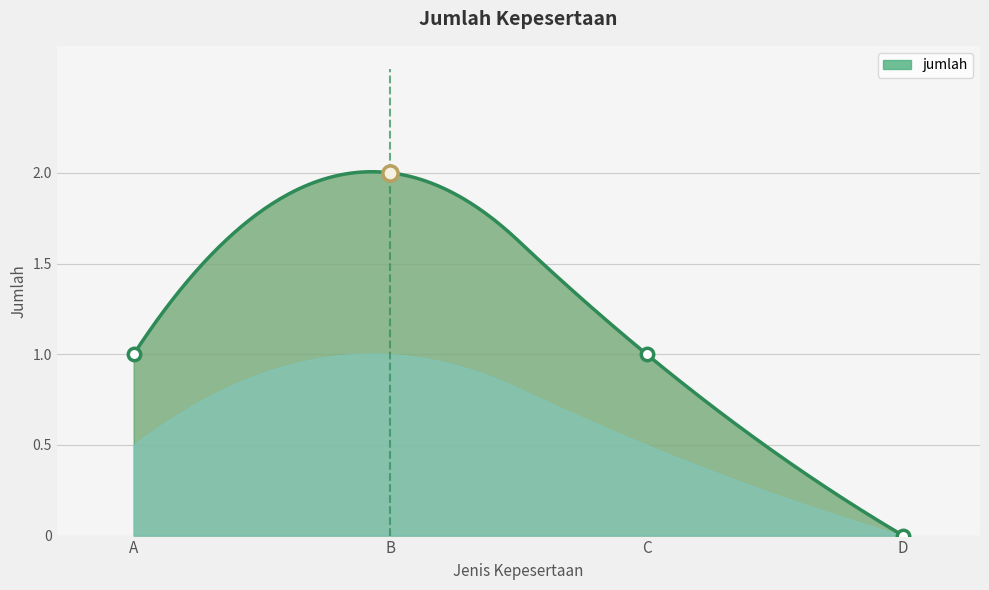

Between C and B, which is larger?

B